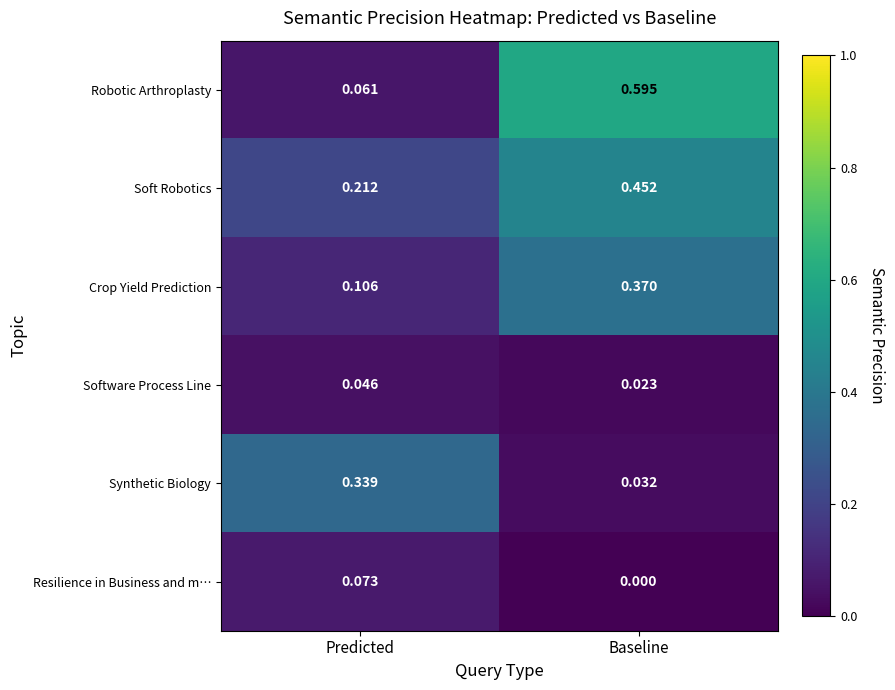

Which label corresponds to the largest value in the chart?

Baseline